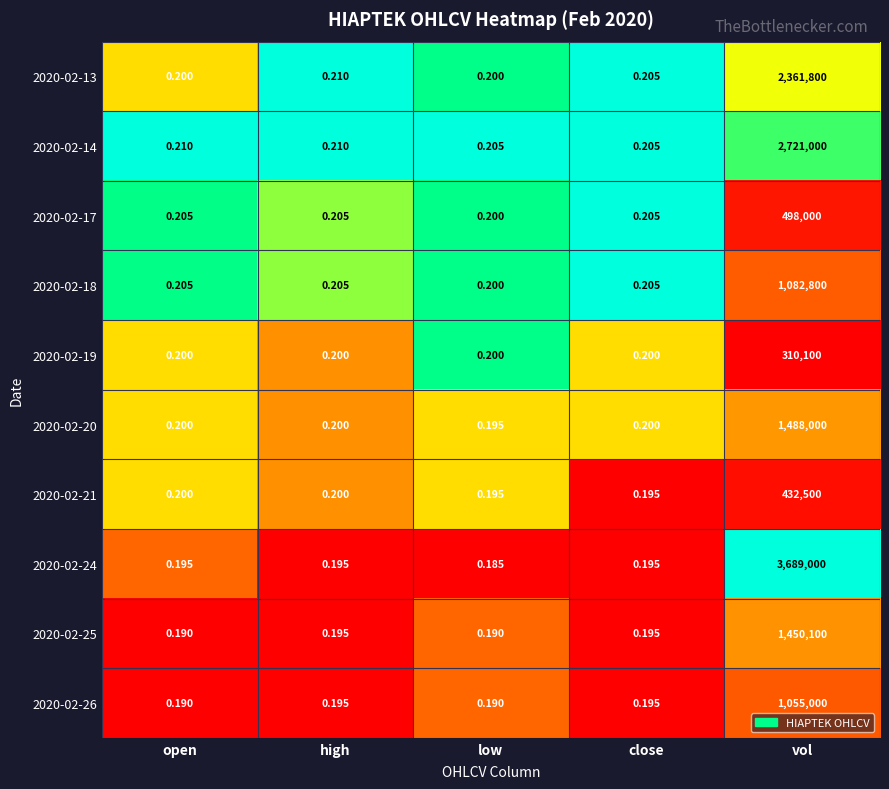

Which label corresponds to the smallest value in the chart?

low